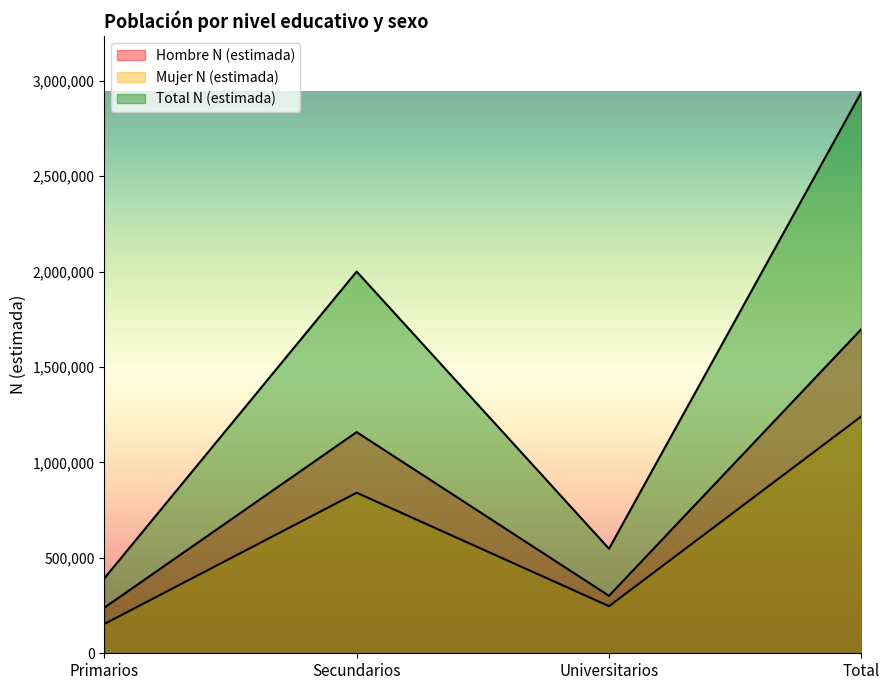

List the labels in order of Total N (estimada) value, smallest first.

Primarios, Universitarios, Secundarios, Total